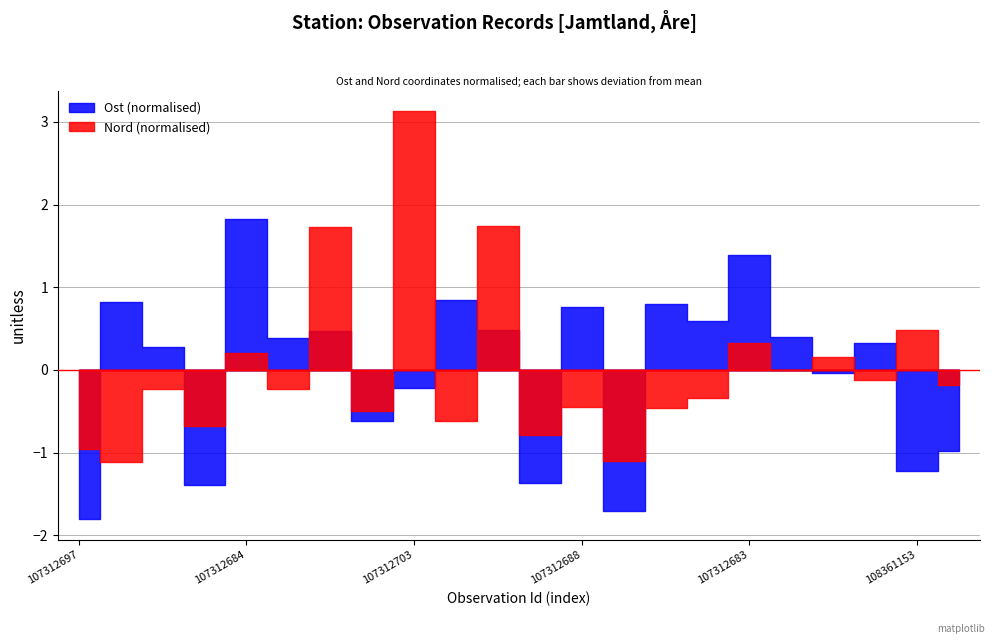

True or false: Nord has a value of 2824105.2 at 108361154.

False